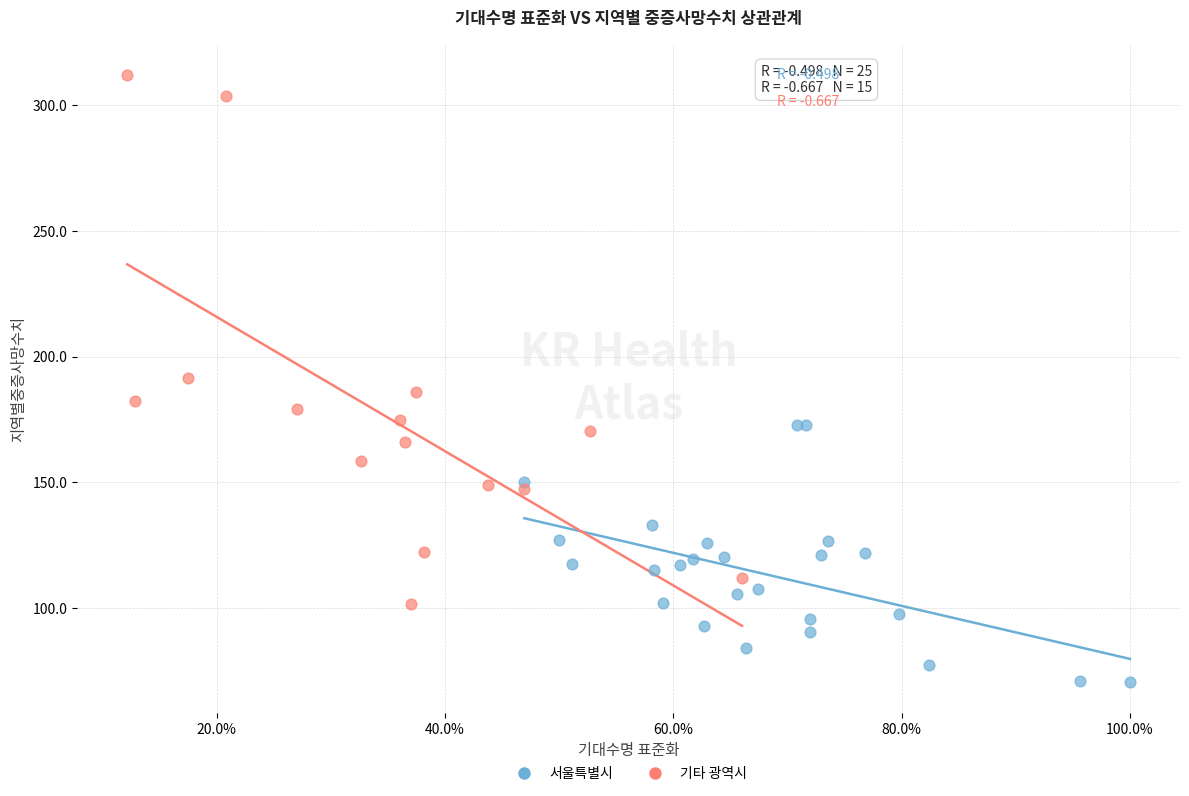

Which series has the widest spread of Y values?

기타 광역시